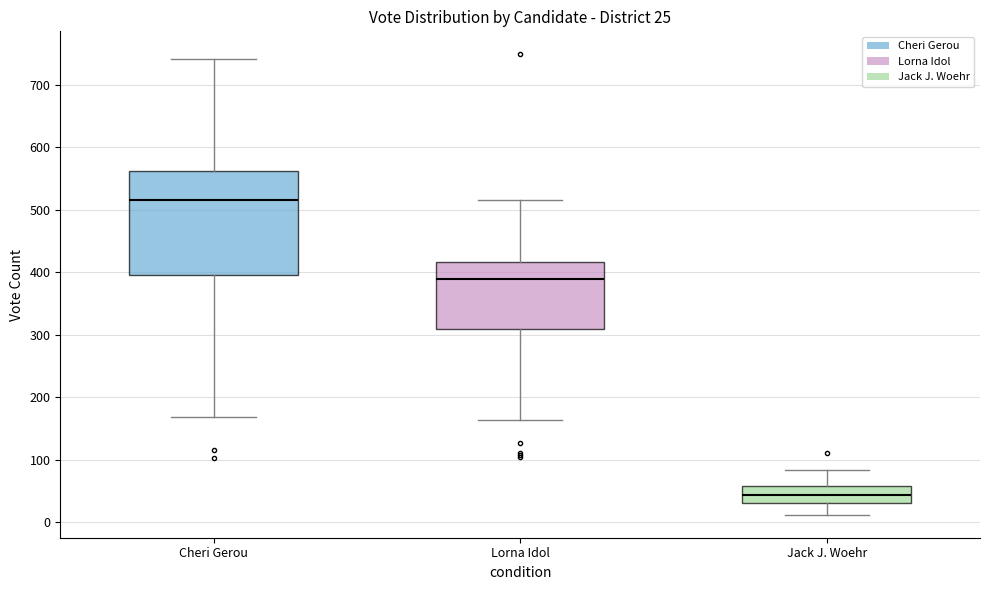

Comparing the boxes themselves (not the whiskers), which one is the tallest?

Cheri Gerou